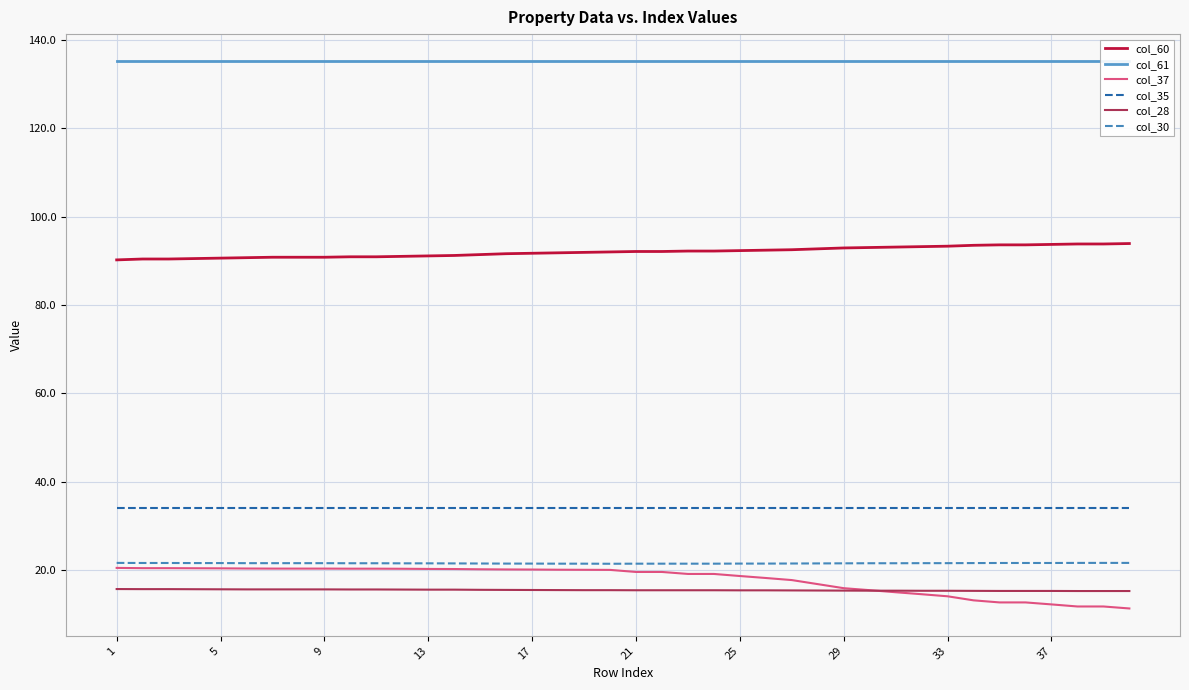

True or false: col_61 and col_60 intersect in this chart.

False